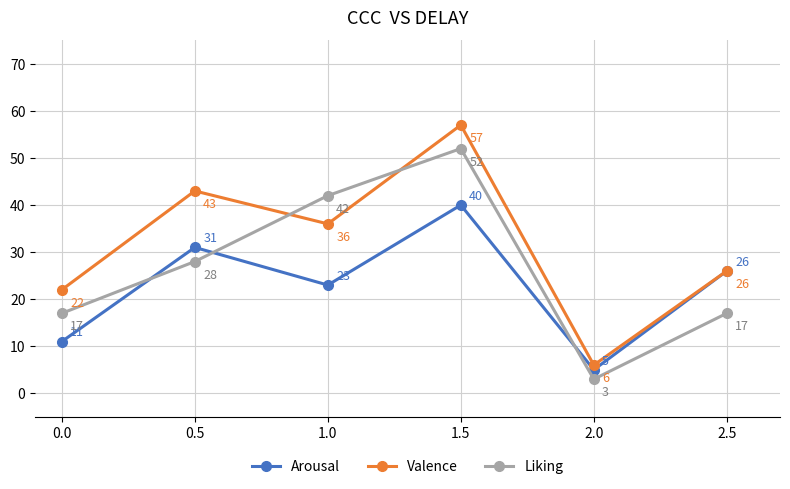

What position from the right is 2.5?

1